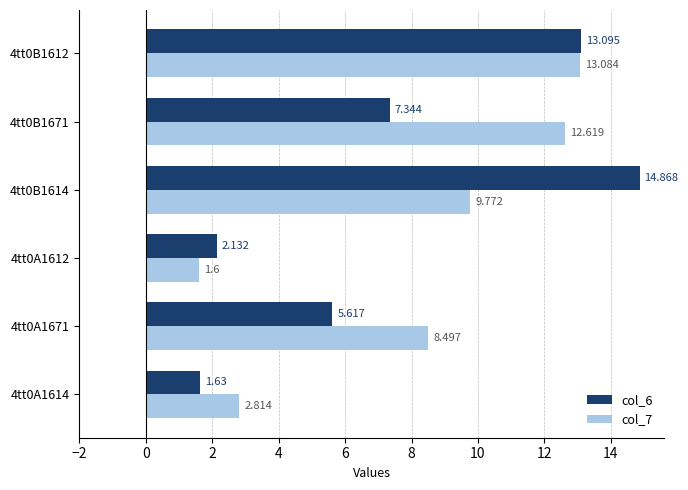

What are all the series names shown in the legend?

col_6, col_7